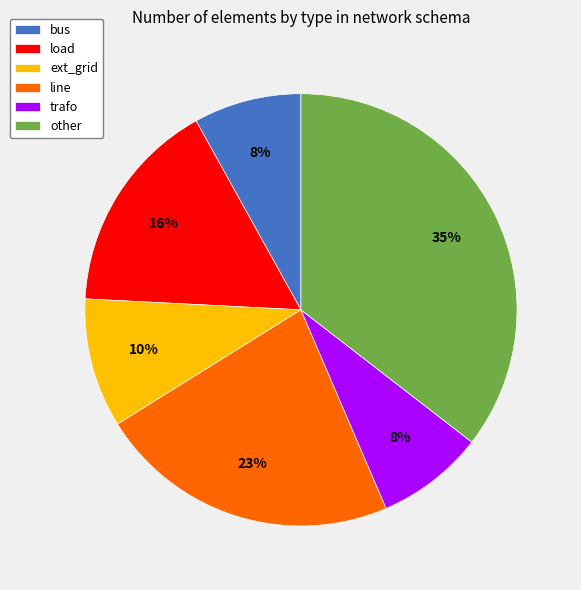

To the nearest percent, what percentage of the pie is other?

35%